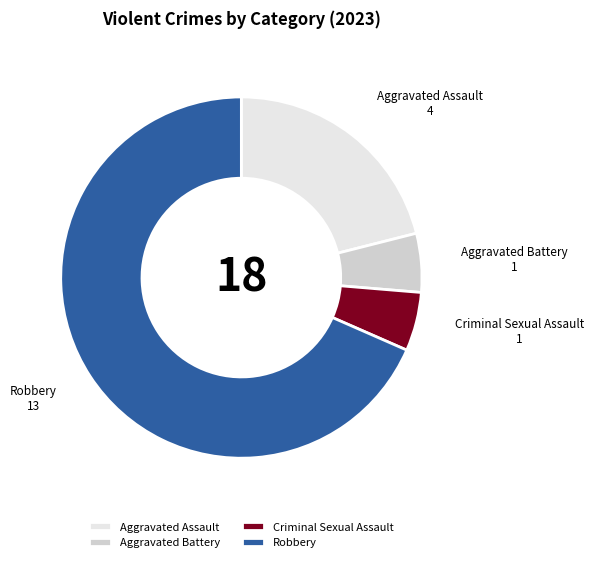

Combined, do Aggravated Assault and Criminal Sexual Assault account for over 50%?

No